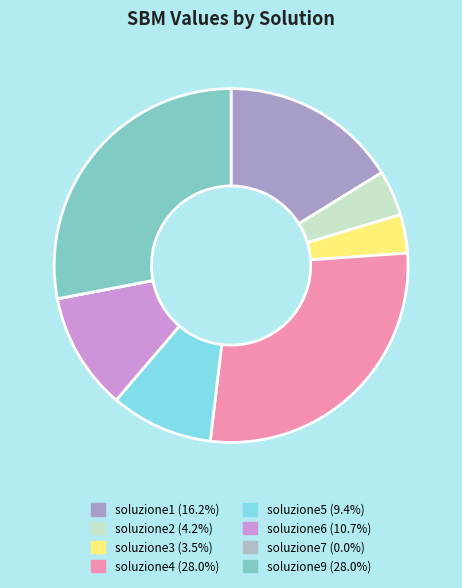

Which category has the biggest portion of the pie?

soluzione4